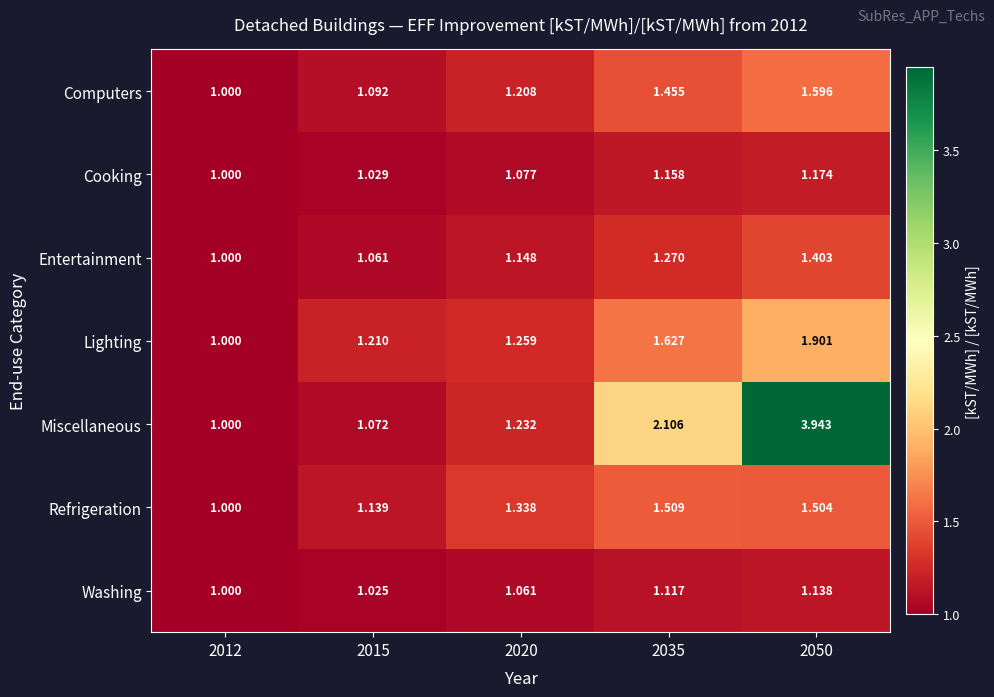

Rank the series by their maximum value, from lowest to highest.

Washing, Cooking, Entertainment, Refrigeration, Computers, Lighting, Miscellaneous